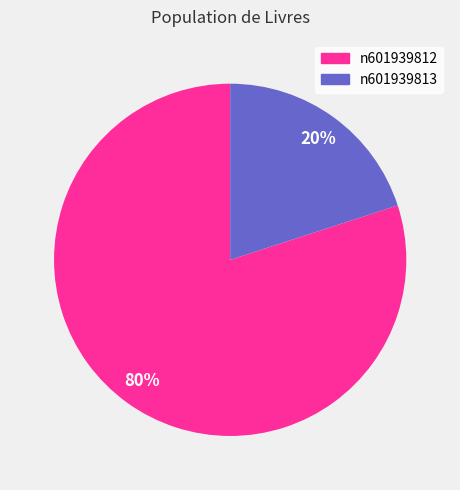

Which has a higher value, n601939813 or n601939812?

n601939812